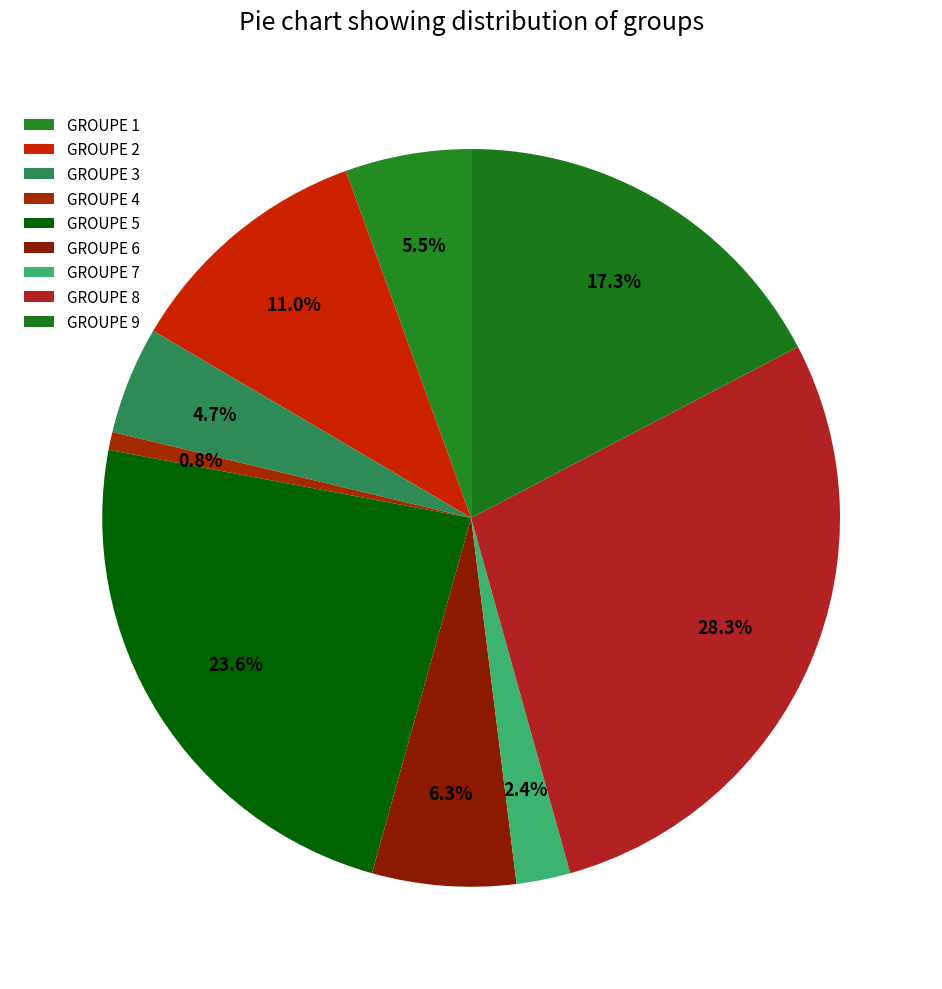

True or false: GROUPE 8 accounts for 20% of the total.

False